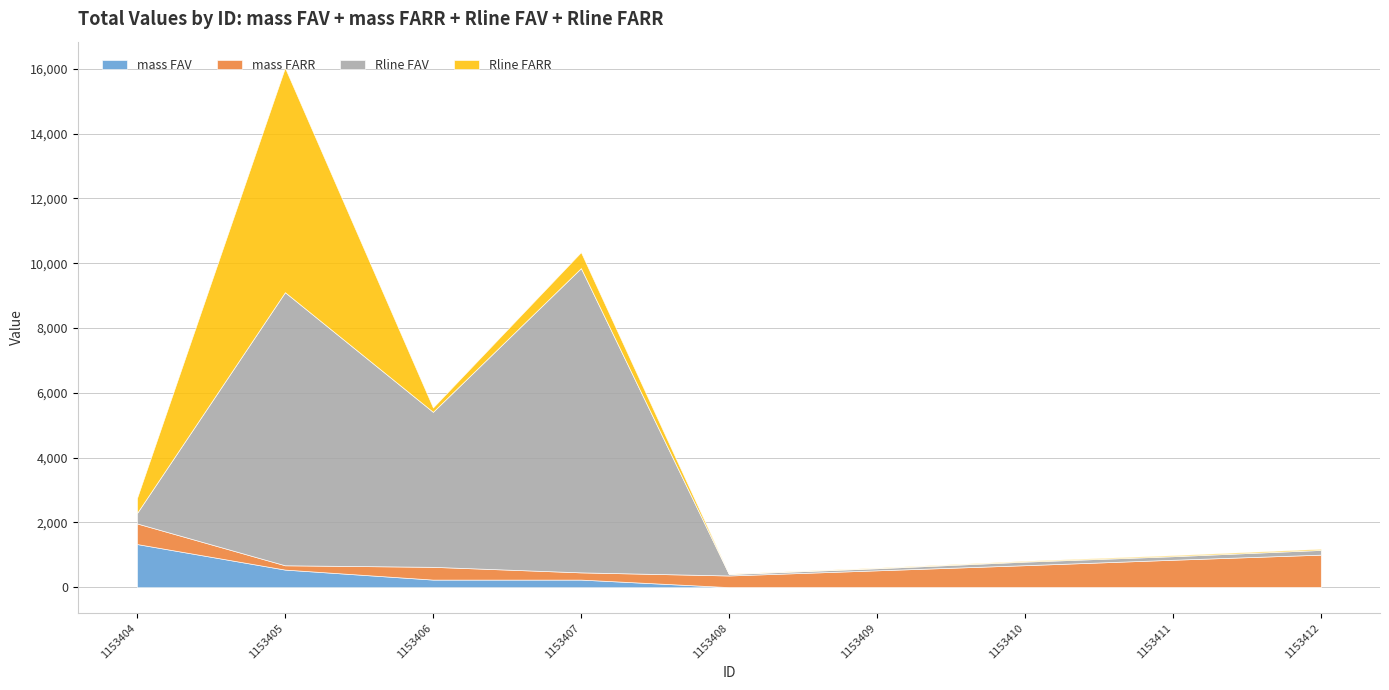

What is the spread (max minus min) of values at 1153409?

514.5